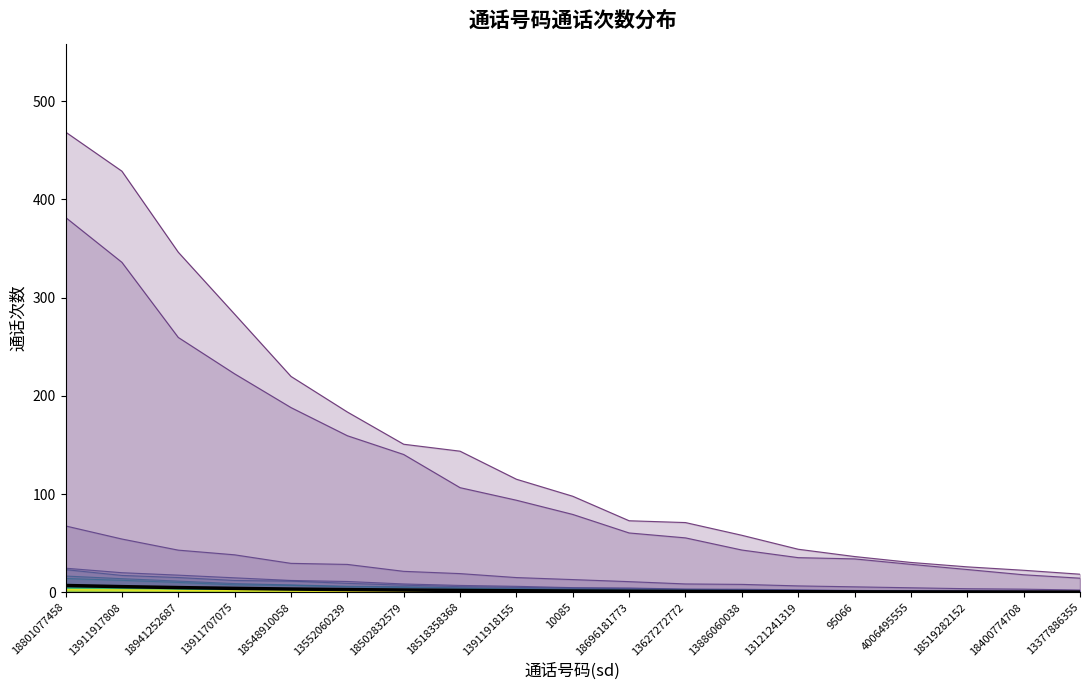

True or false: the data shows 0.8 at 13911918155.

False